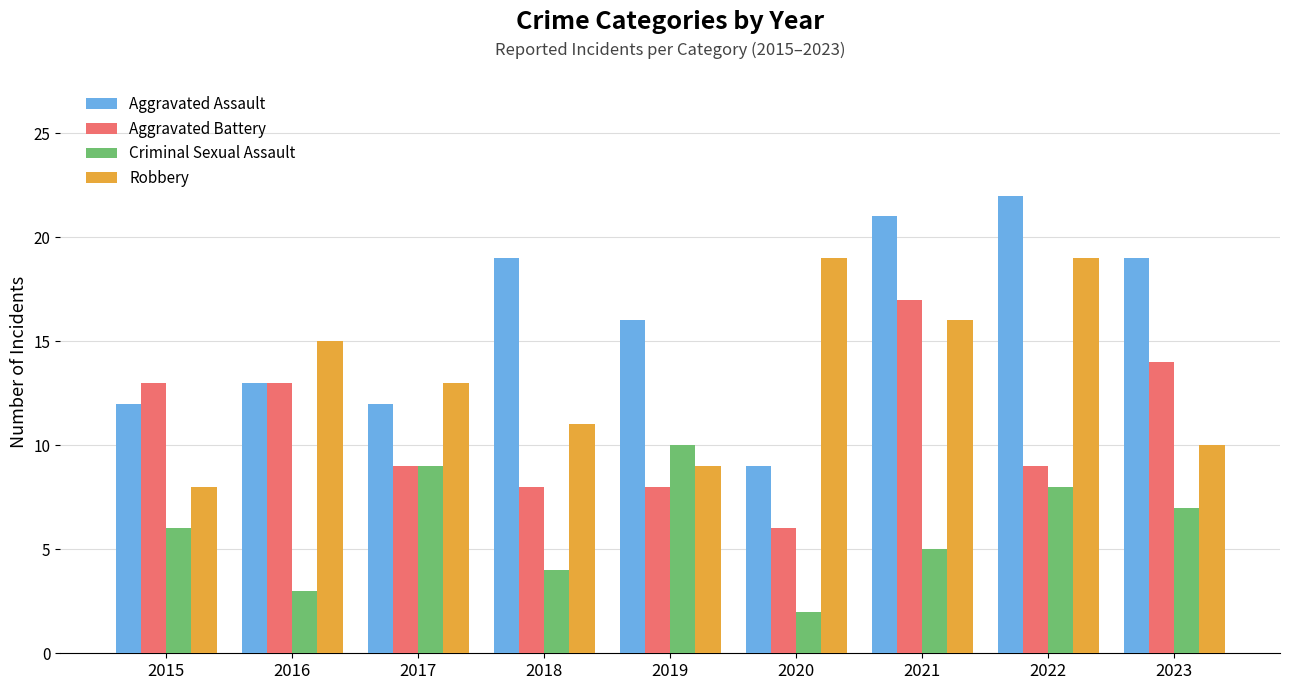

What is the value of the Robbery bar at the 8th from the left?

19